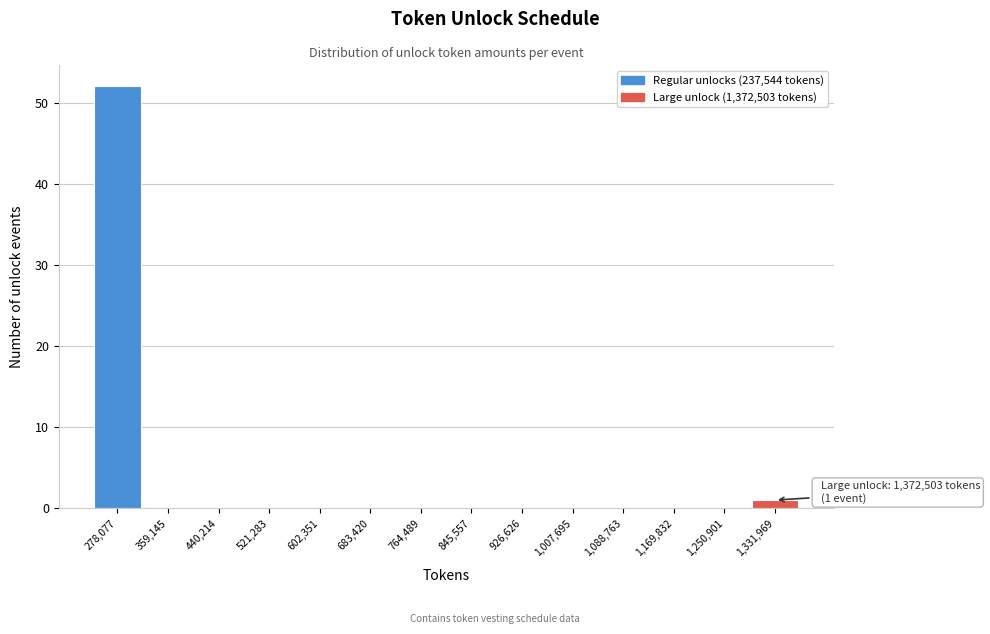

Which range on the x-axis has the tallest bar?

240000 to 320000